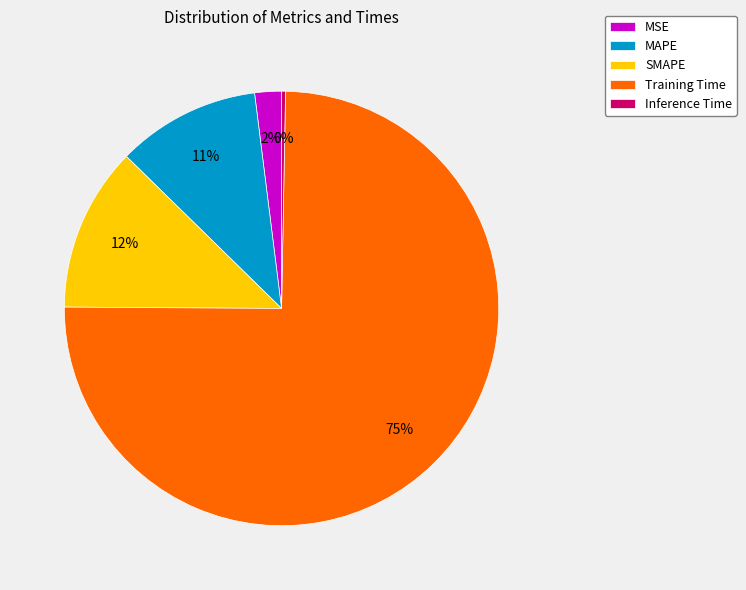

Is the sum of Training Time and SMAPE greater than half?

Yes